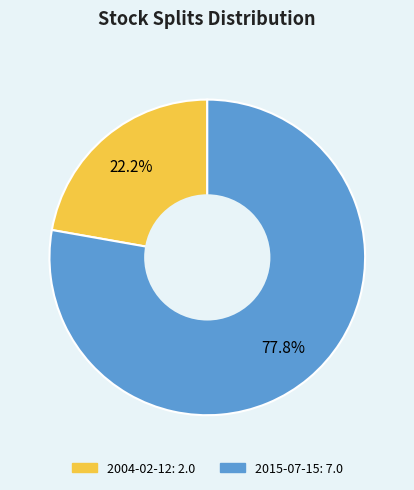

Which has a higher value, 2004-02-12 or 2015-07-15?

2015-07-15